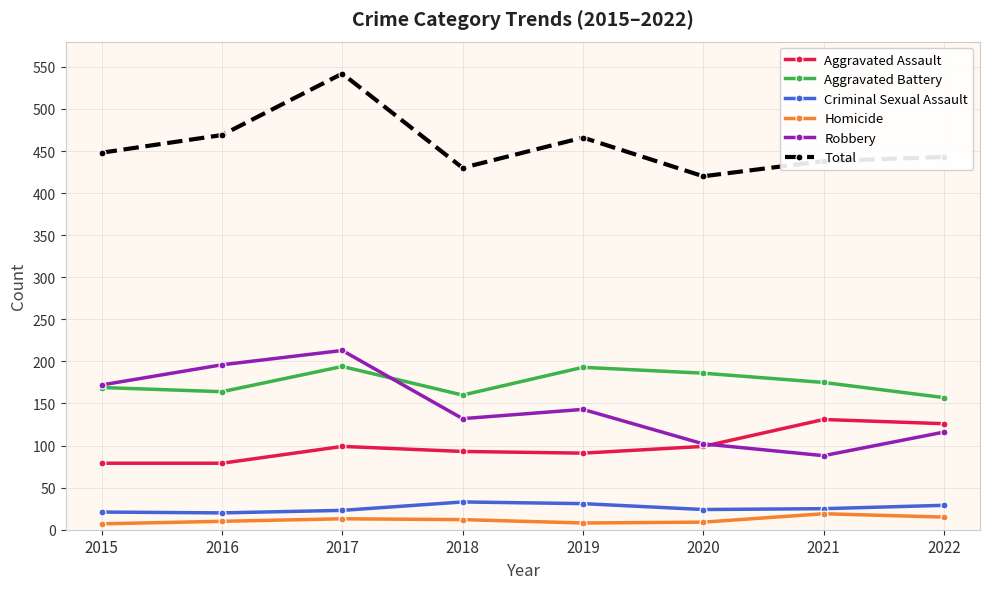

True or false: Robbery has more than 0 interior local peaks.

True